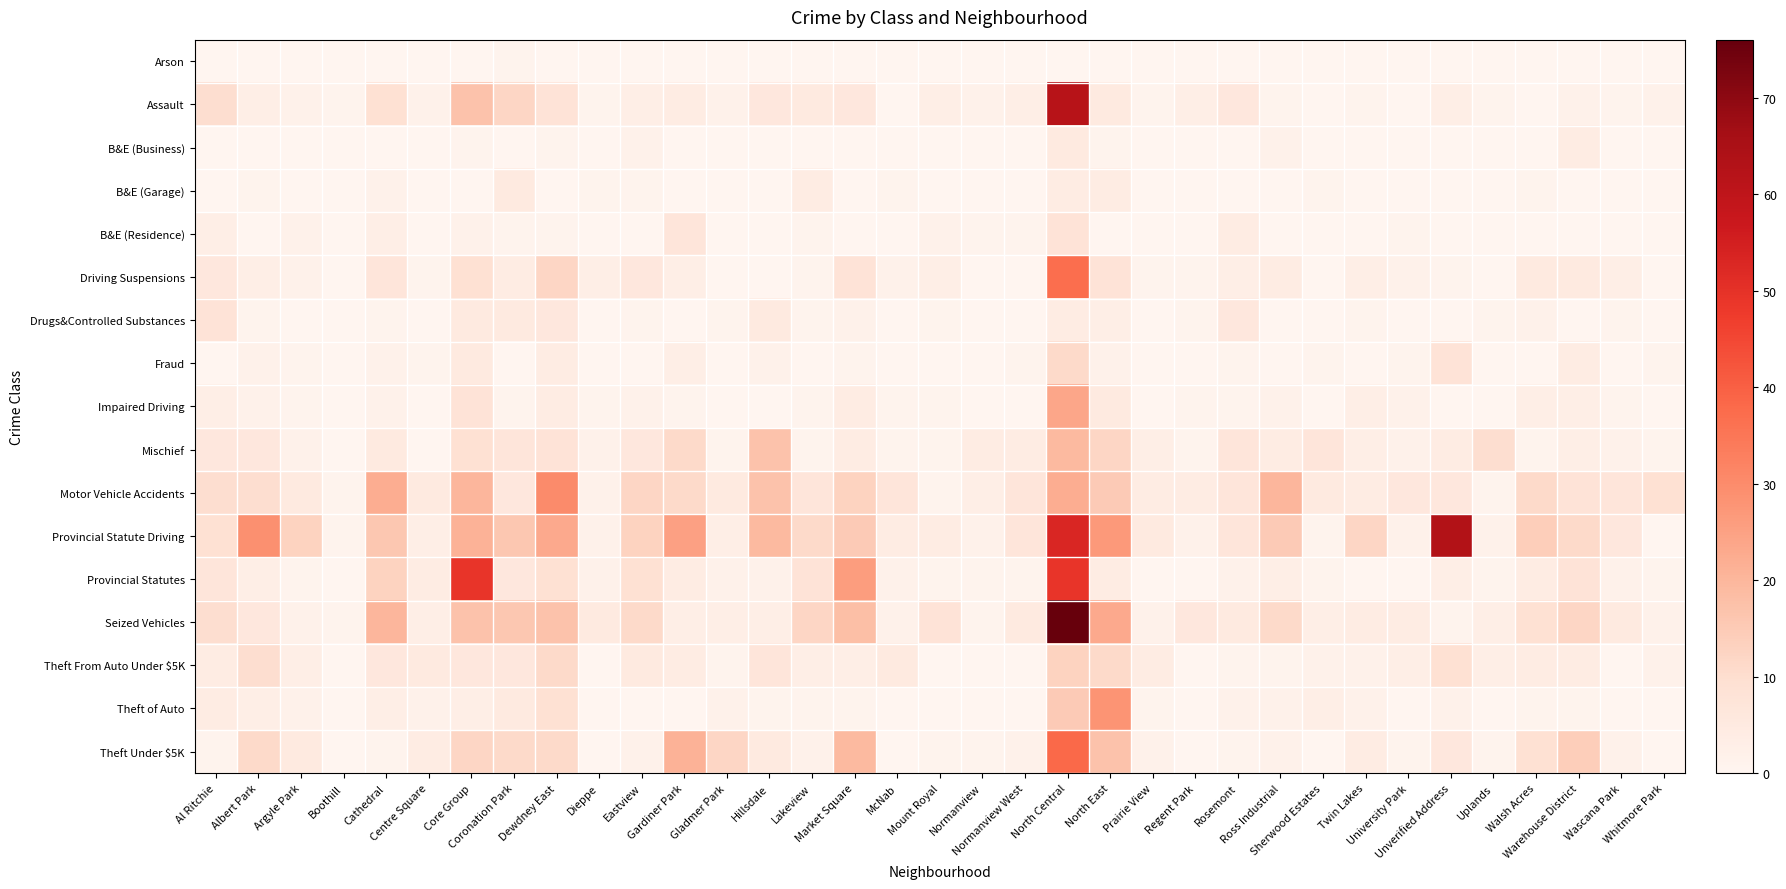

Which series has the largest range (max minus min)?

Seized Vehicles